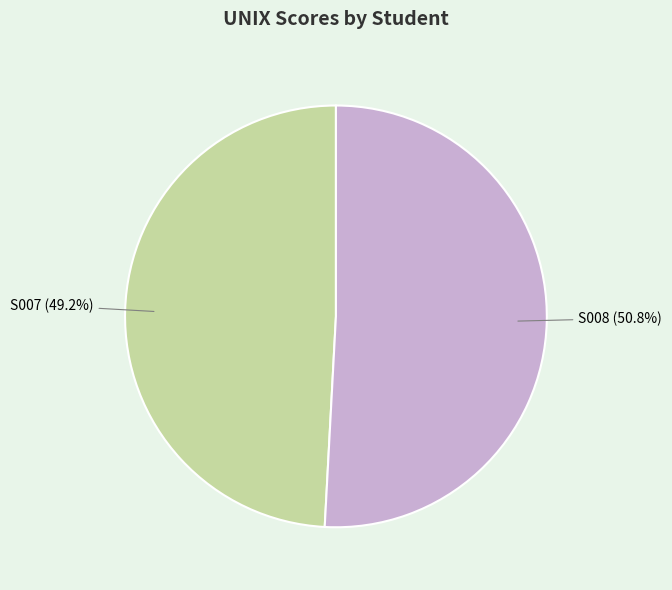

How much of the chart is everything except S007?

50.8%